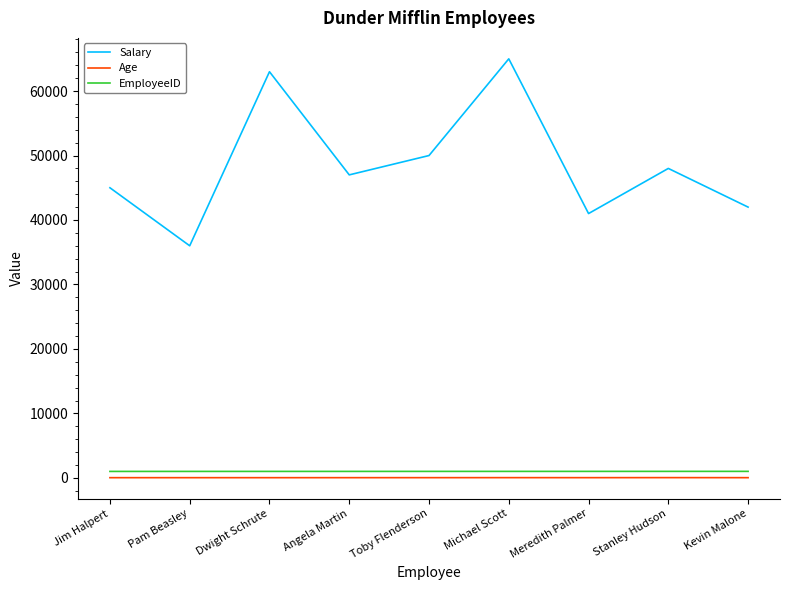

Does the chart have visible grid lines?

No